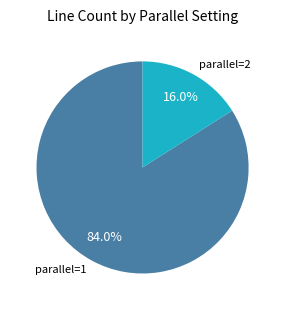

Do parallel=1 and parallel=2 together represent more than half of the pie?

Yes